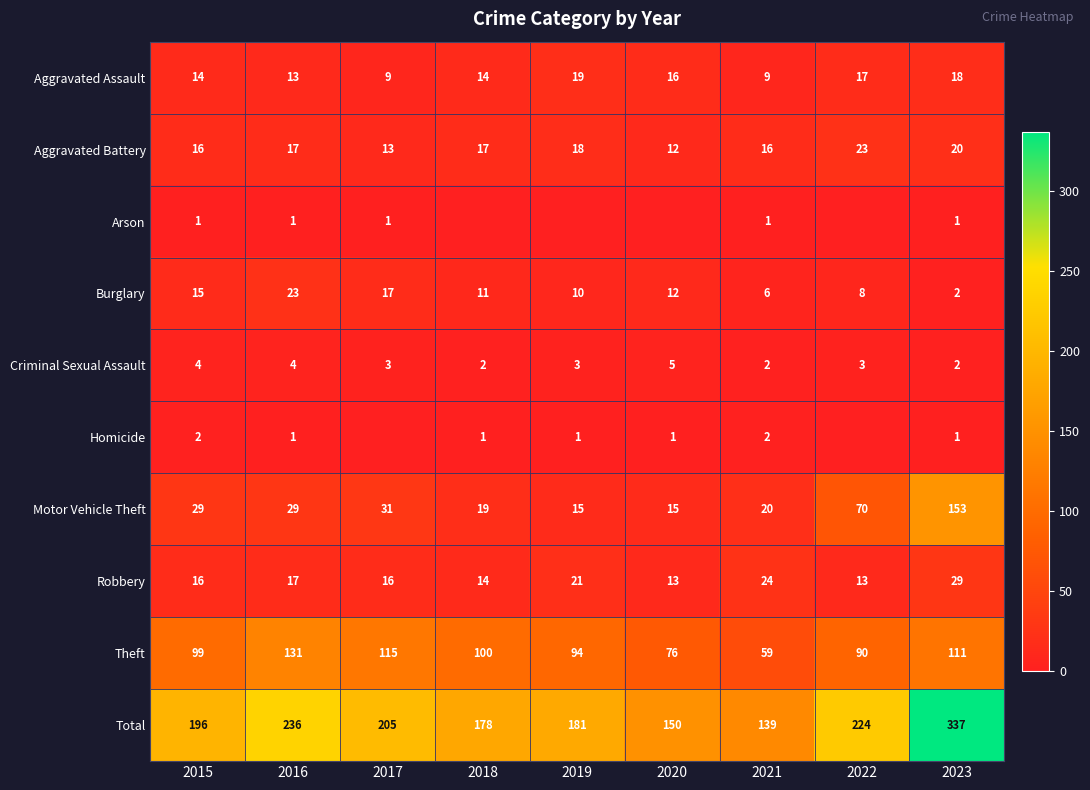

Rank the categories by Burglary value from lowest to highest.

2023, 2021, 2022, 2019, 2018, 2020, 2015, 2017, 2016